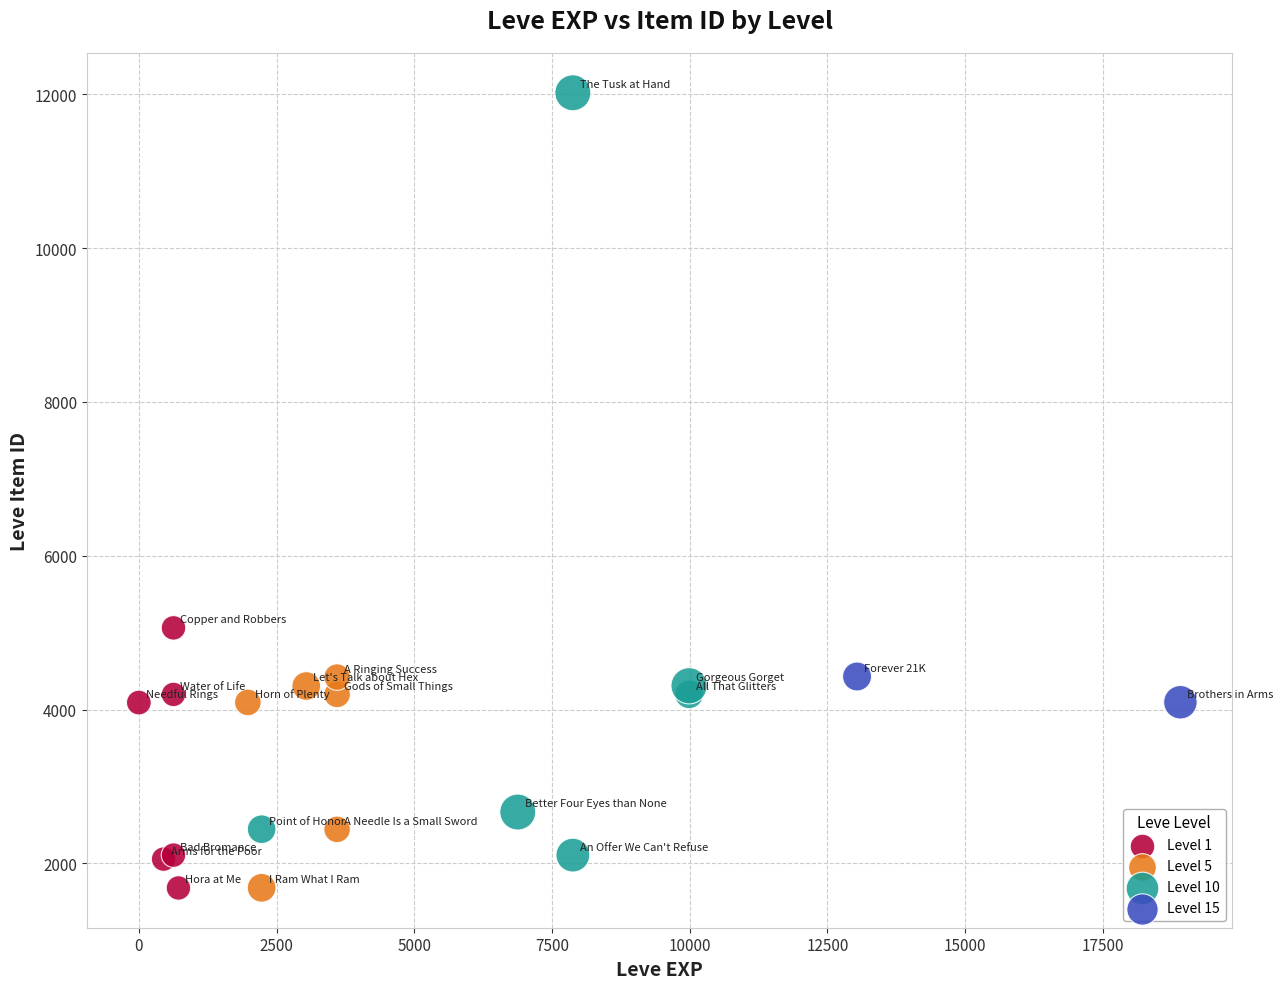

What are all the series names shown in the legend?

Level 1, Level 5, Level 10, Level 15